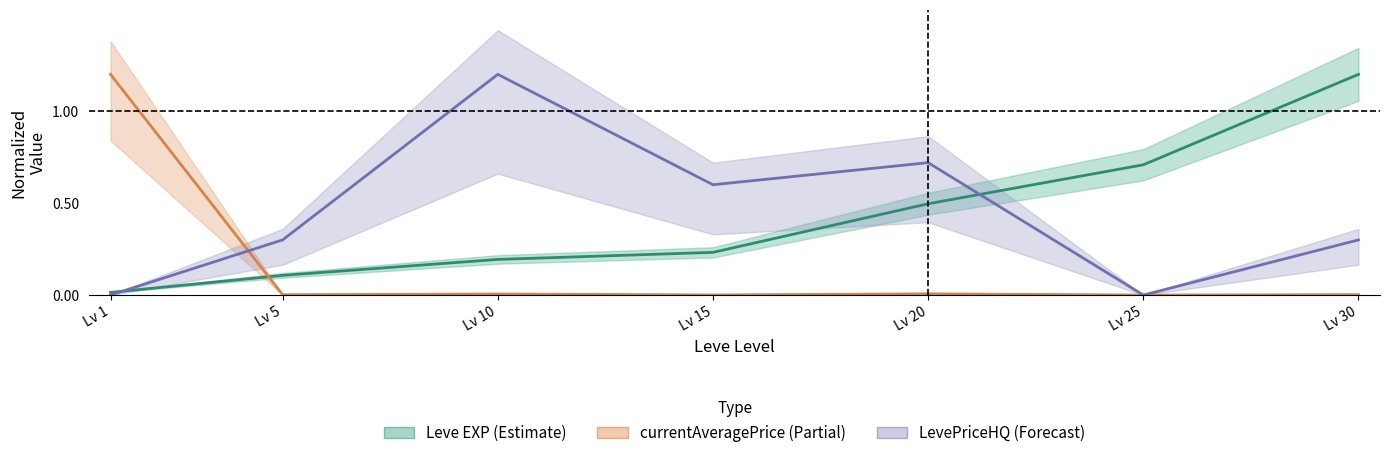

Count the number of data series in this chart.

3